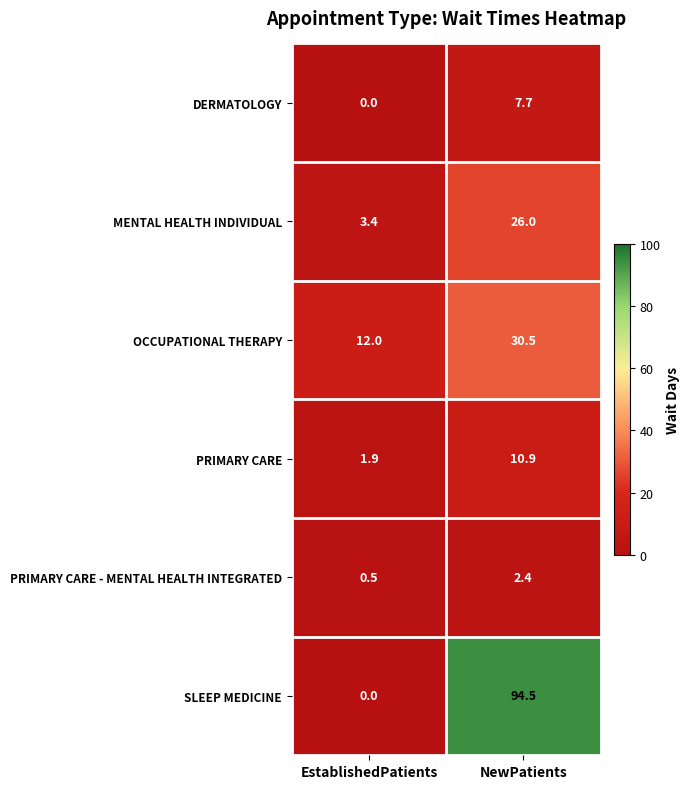

List the series in order of their peak value, lowest first.

PRIMARY CARE - MENTAL HEALTH INTEGRATED, DERMATOLOGY, PRIMARY CARE, MENTAL HEALTH INDIVIDUAL, OCCUPATIONAL THERAPY, SLEEP MEDICINE